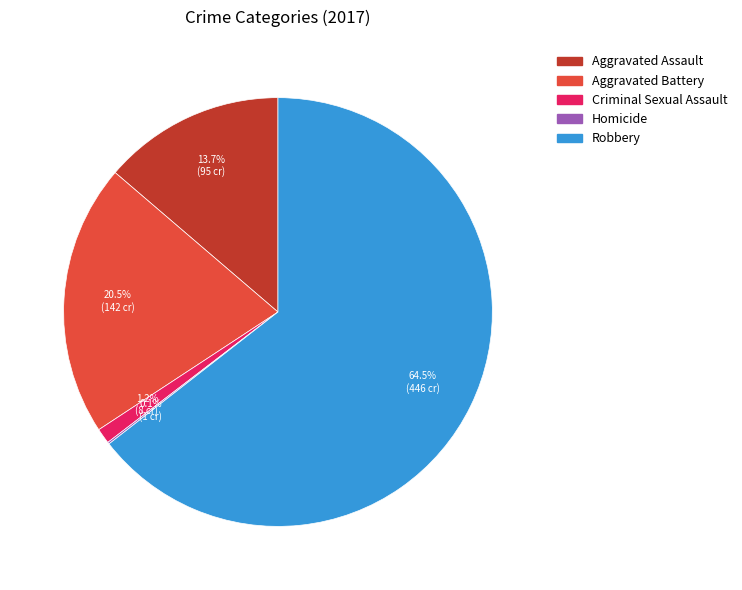

To the nearest percent, what is the combined percentage of Aggravated Assault and Criminal Sexual Assault?

15%